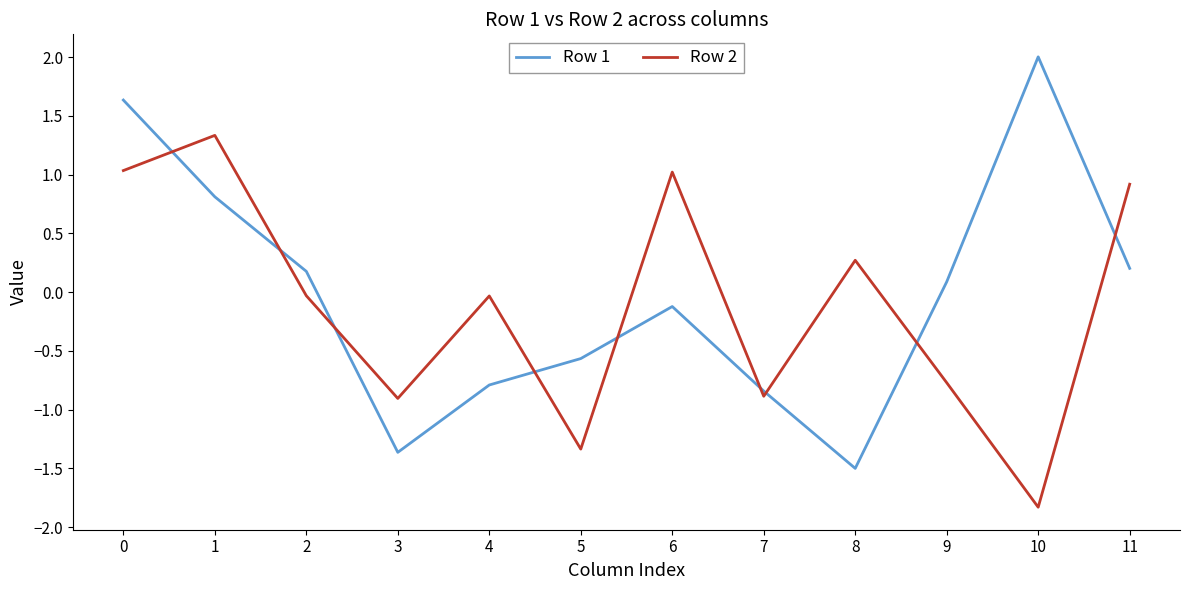

Between 8 and 10, which series saw the biggest shift?

Row 1